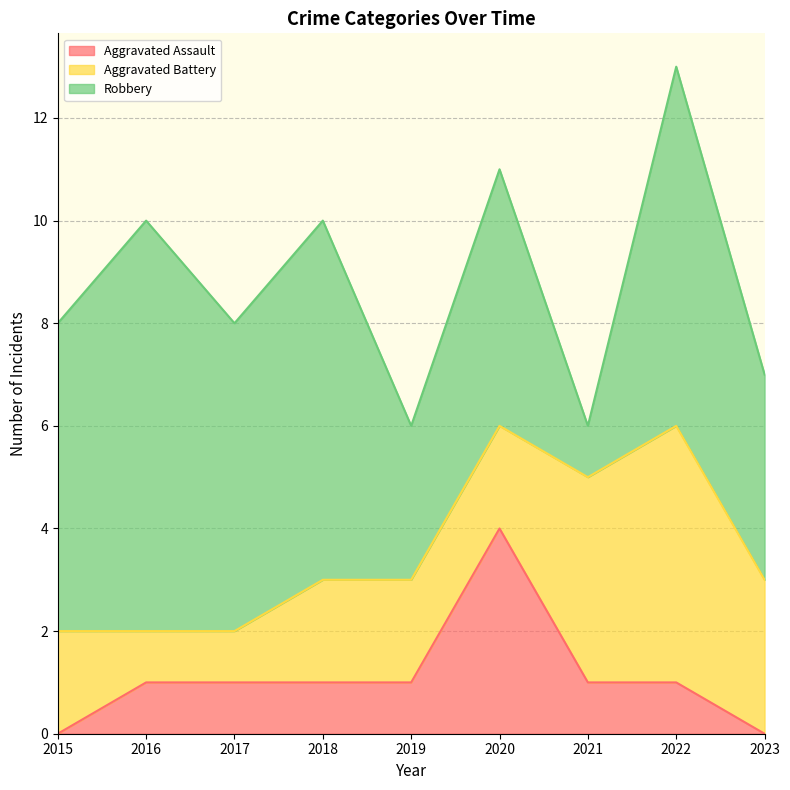

The Robbery series shows 7 at 2022. True or false?

True